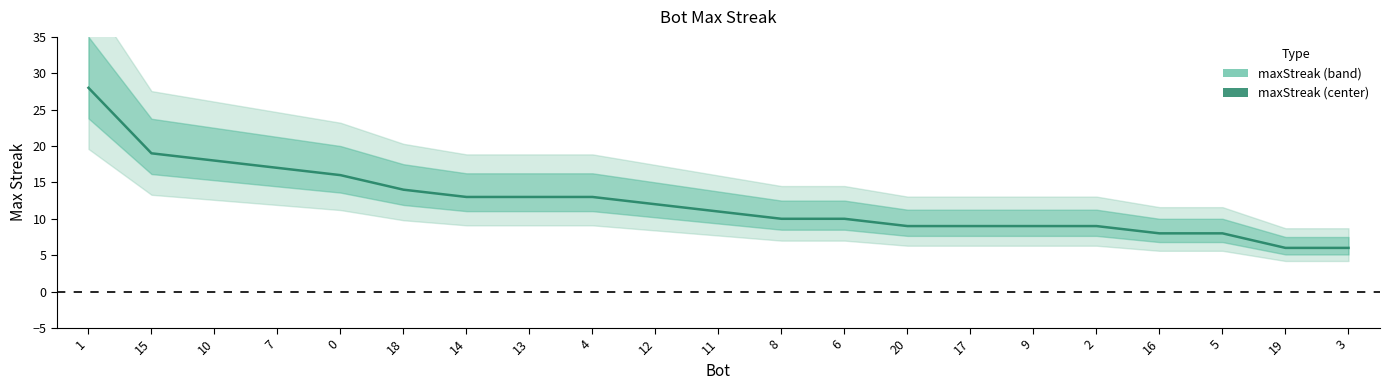

Reading left to right, what are all the values shown in this chart?

28	19	18	17	16	14	13	13	13	12	11	10	10	9	9	9	9	8	8	6	6